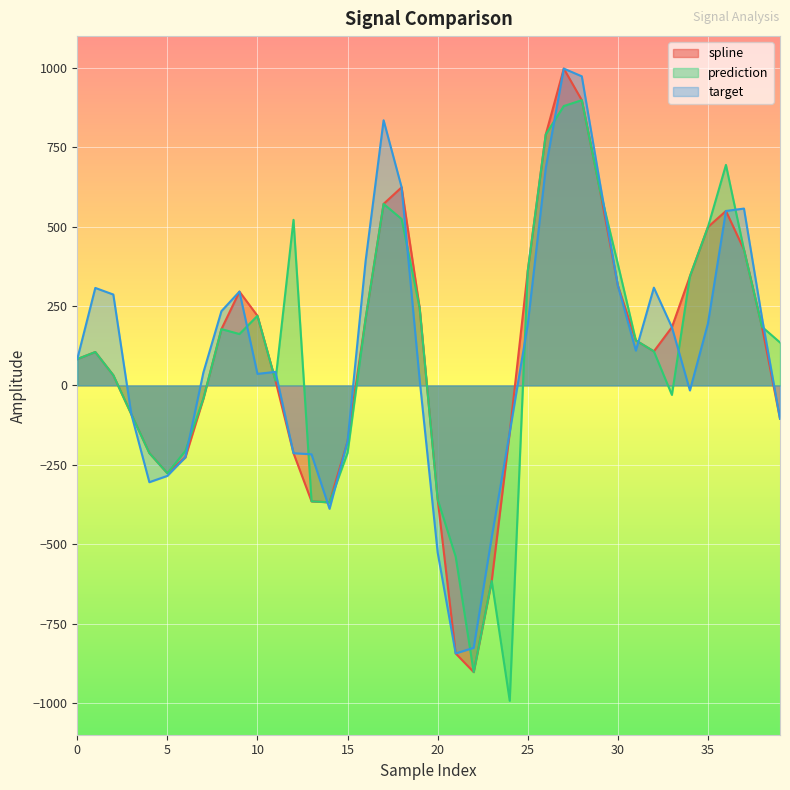

Which has a higher value, 20 or 31?

31